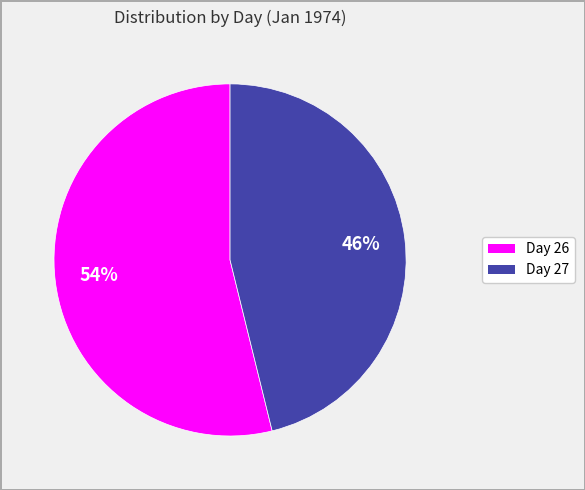

Is there any slice that represents more than half of the pie?

Yes